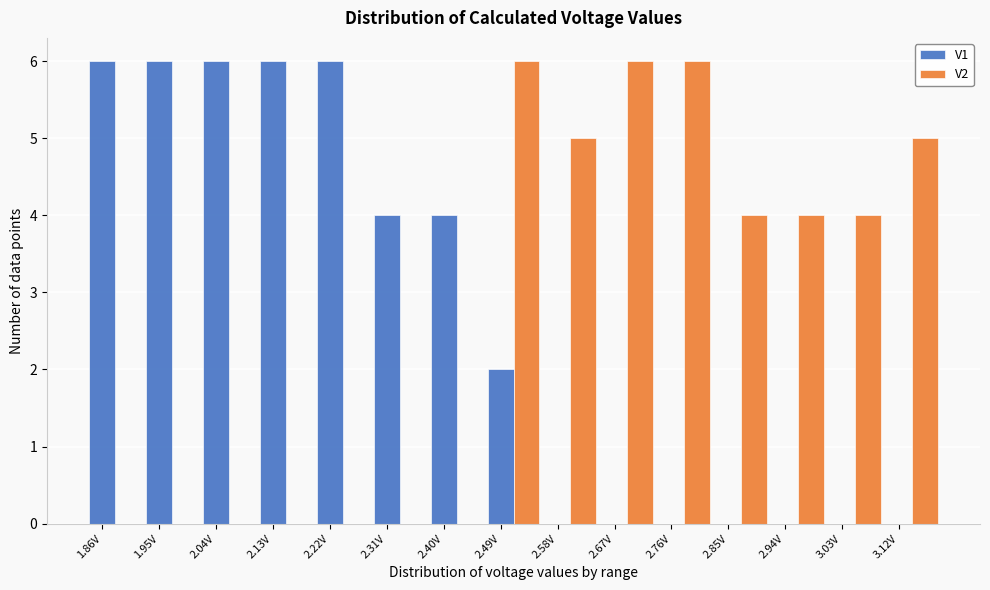

Between 1.95V and 2.85V, which series saw the biggest shift?

V1